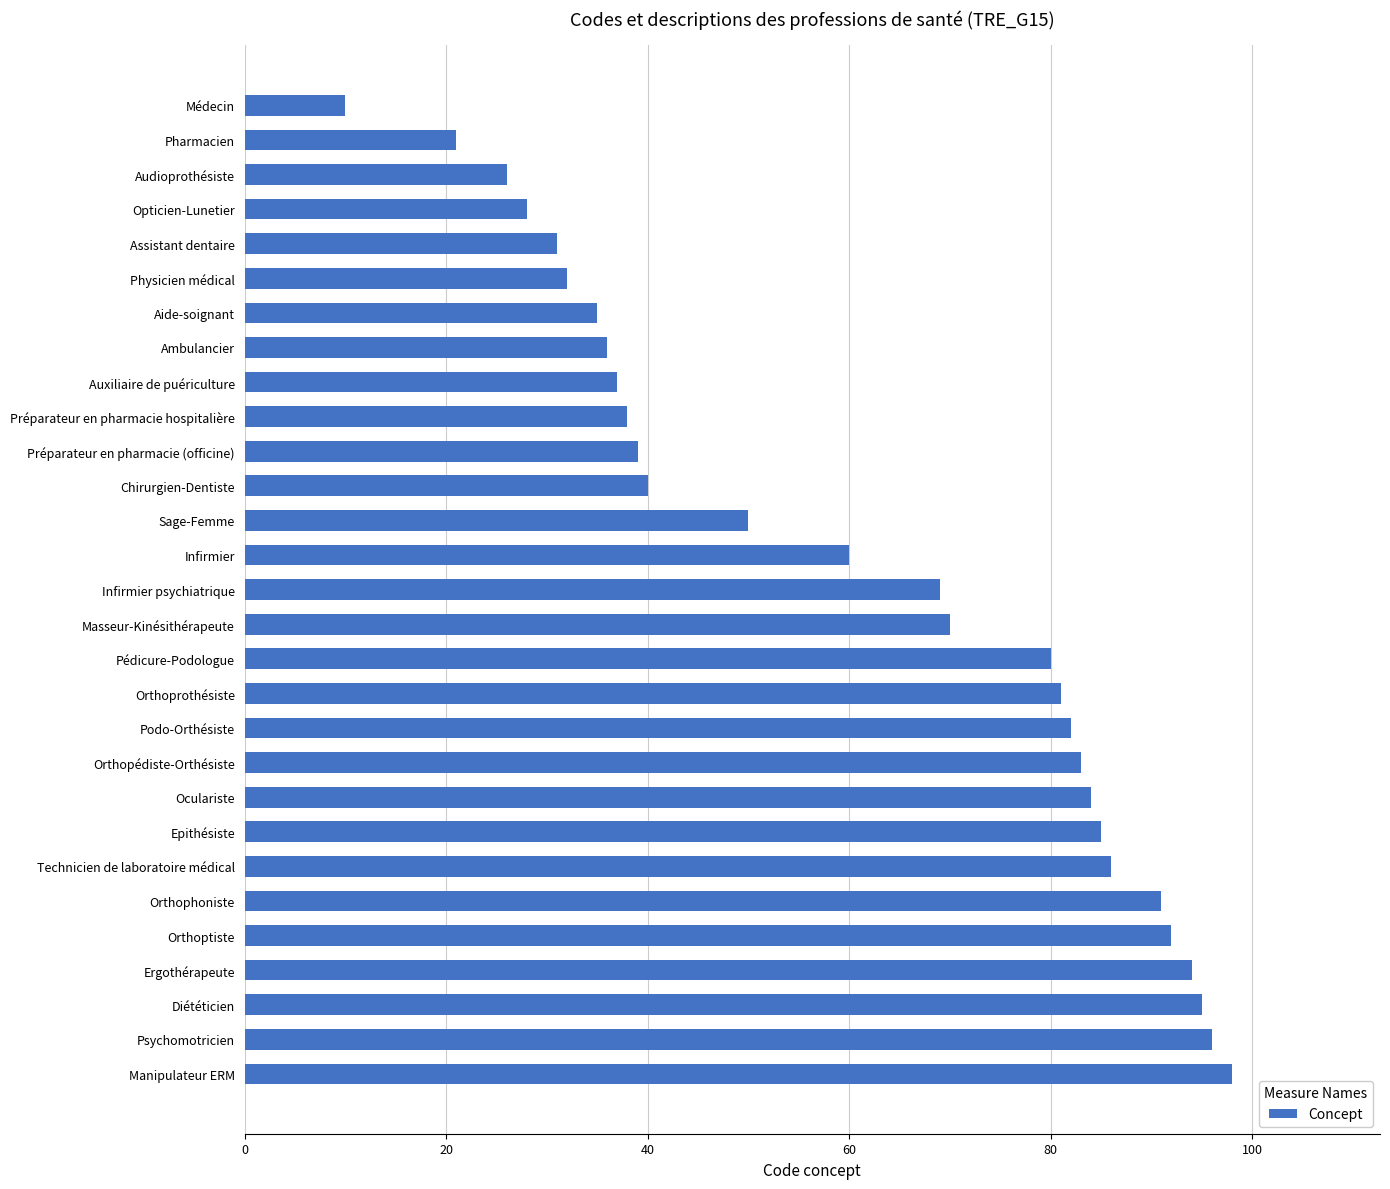

True or false: the data shows 51 at Préparateur en pharmacie hospitalière.

False